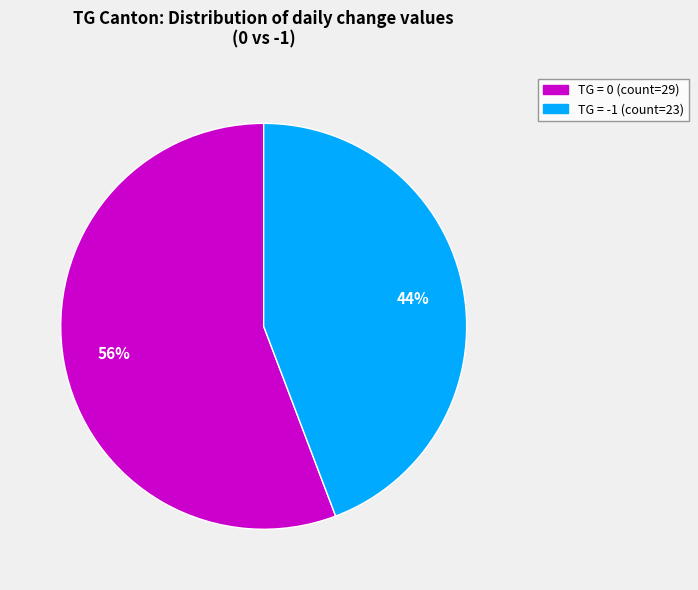

To the nearest percent, what is the average slice percentage?

50%